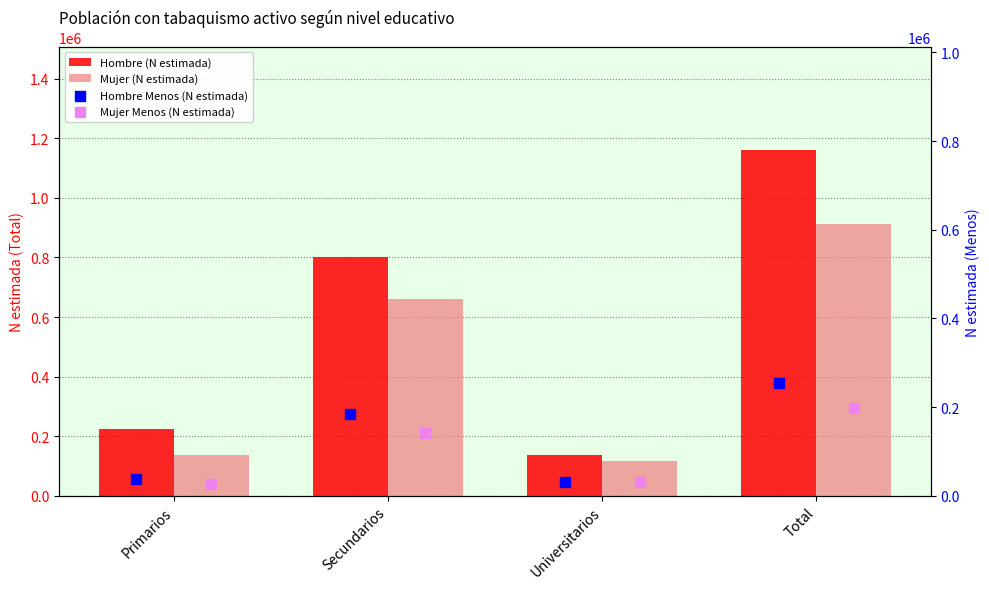

Which series has the largest Y range (max minus min)?

Hombre (N estimada)